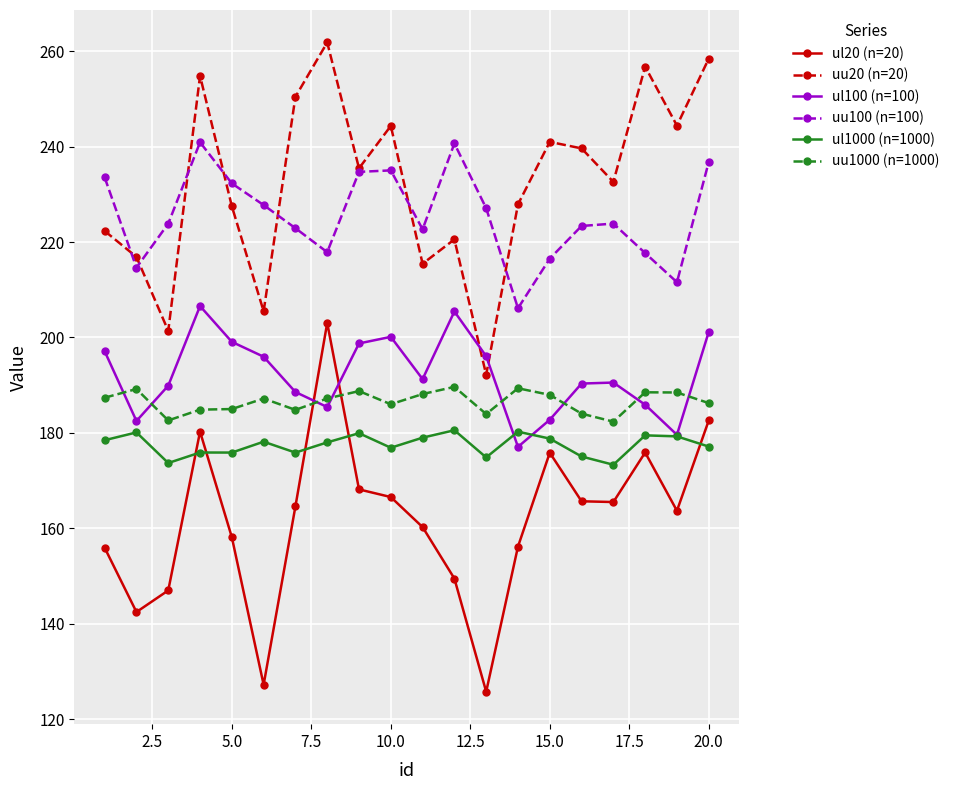

Which series has the largest total across all categories?

uu20 (n=20)